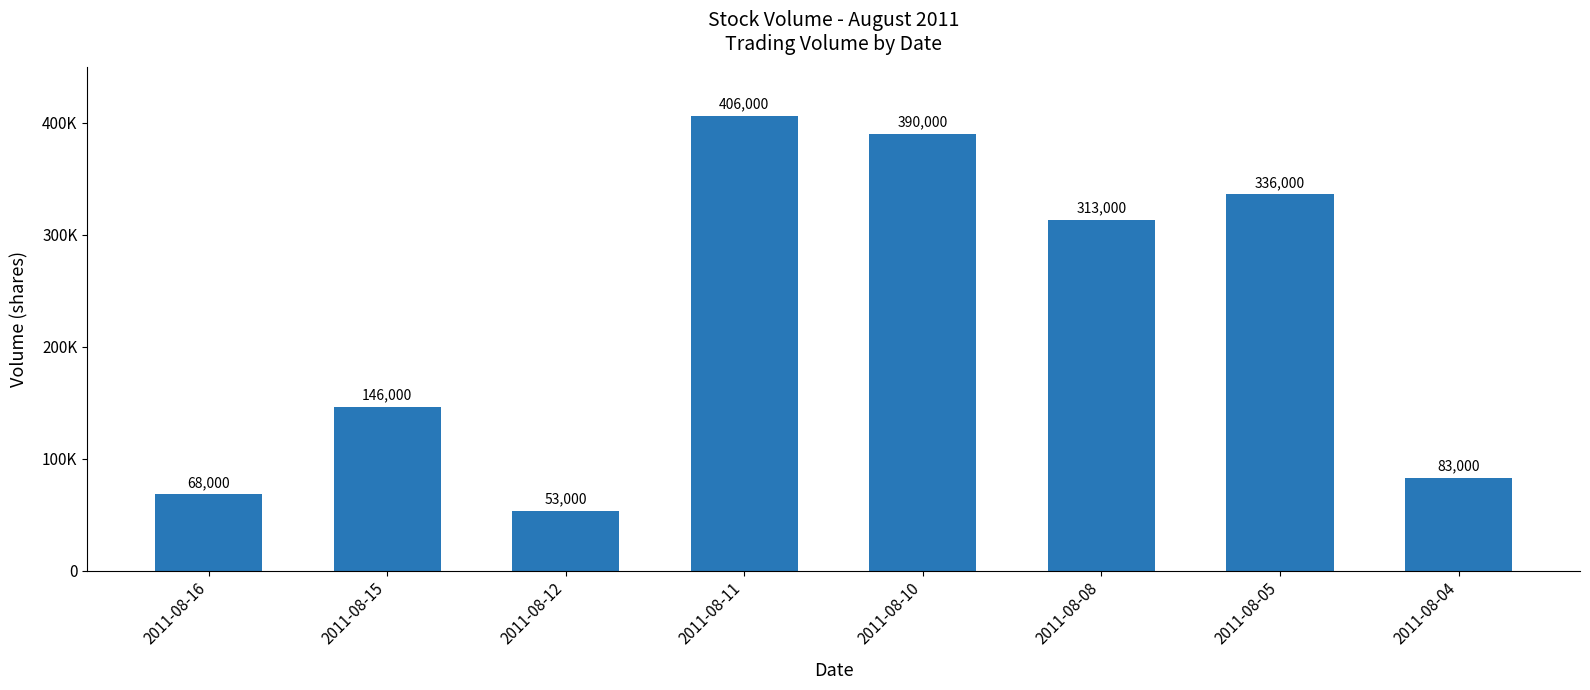

Does the chart contain any negative values?

No